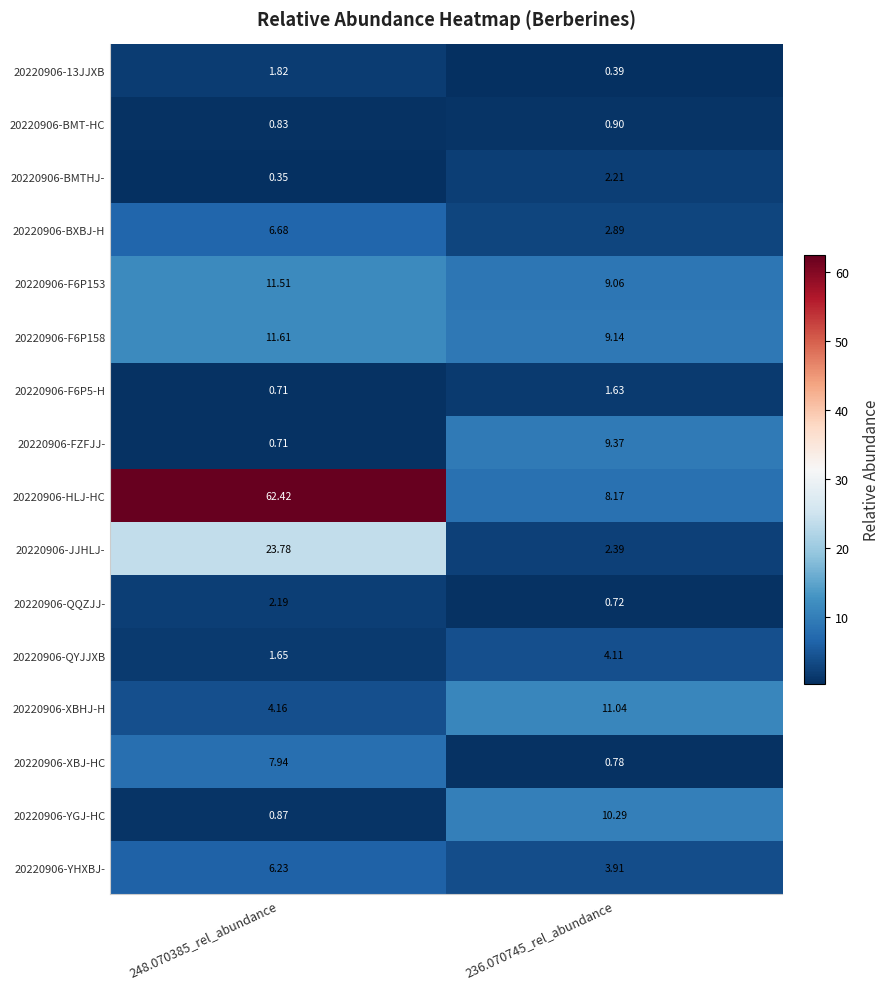

How many series are shown in this chart?

16